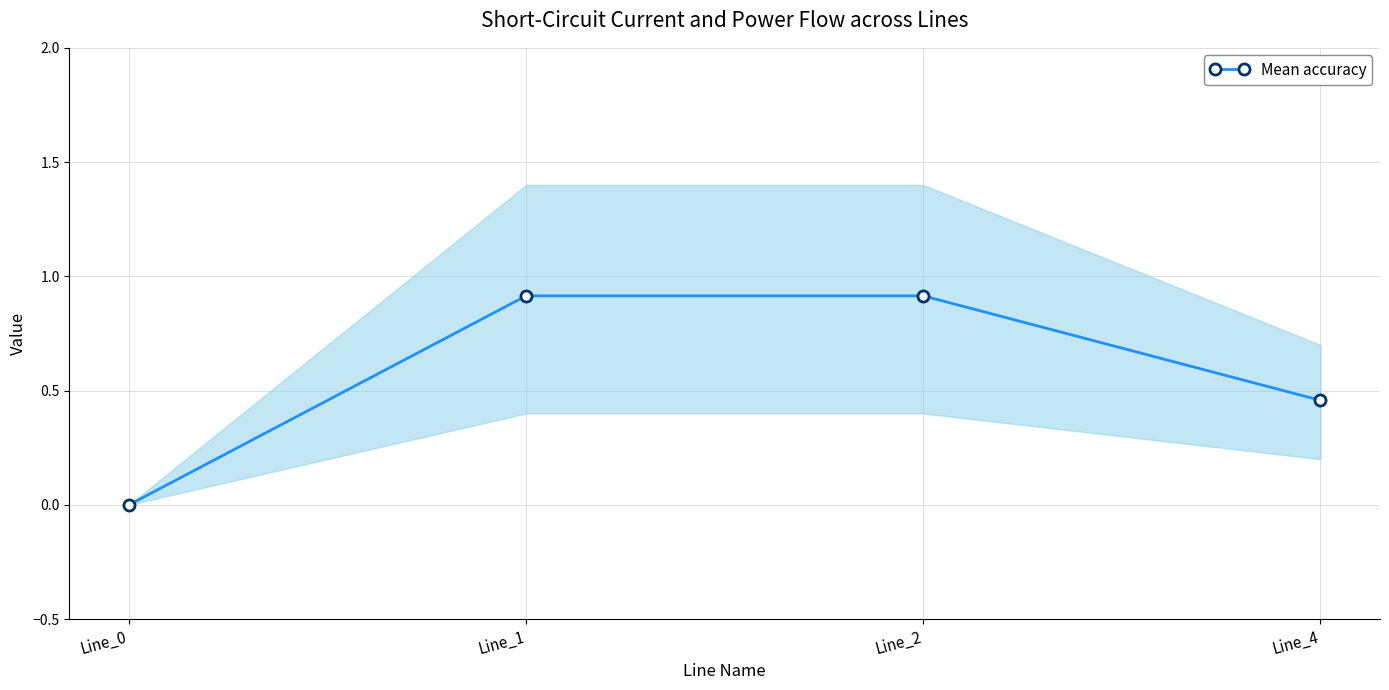

Where is the first local maximum?

Line_1